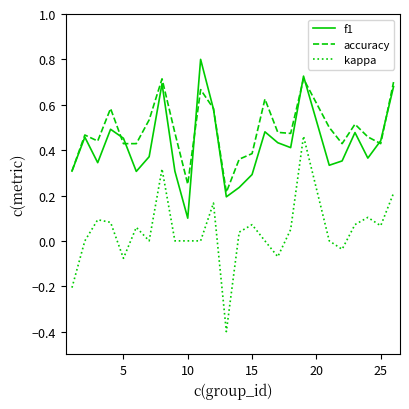

How many series are shown in this chart?

3